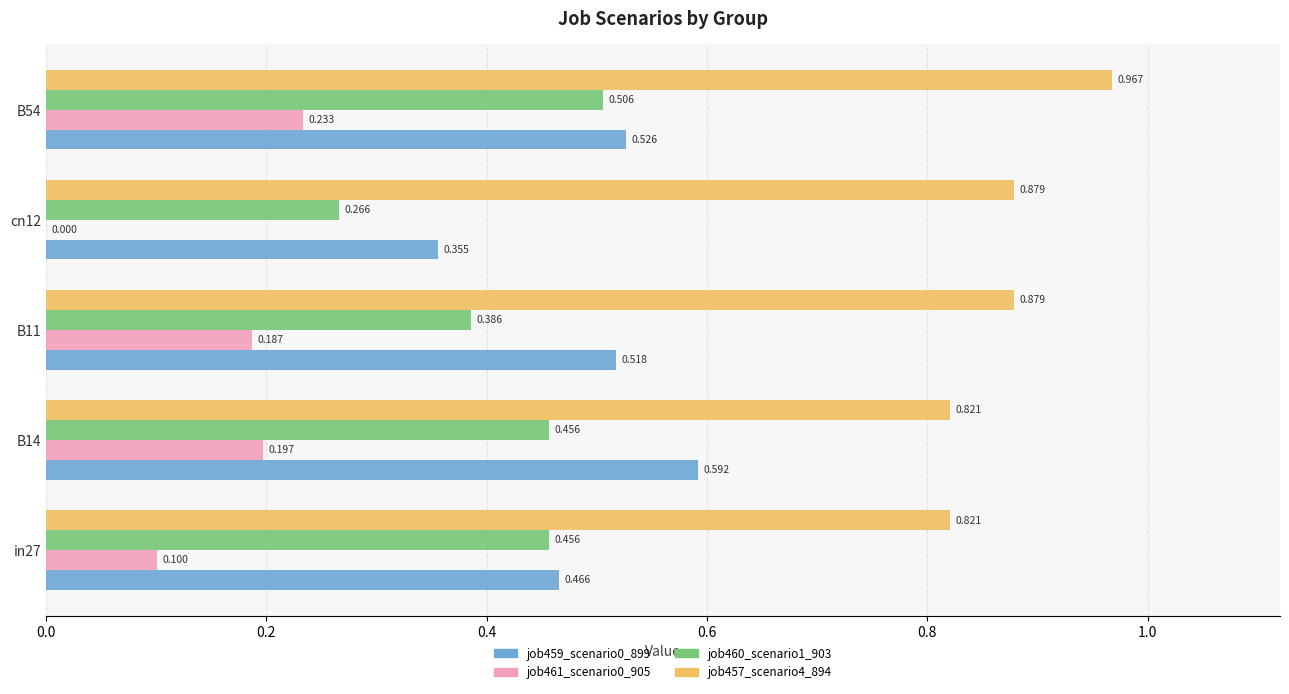

What are all the series names shown in the legend?

job459_scenario0_899, job461_scenario0_905, job460_scenario1_903, job457_scenario4_894